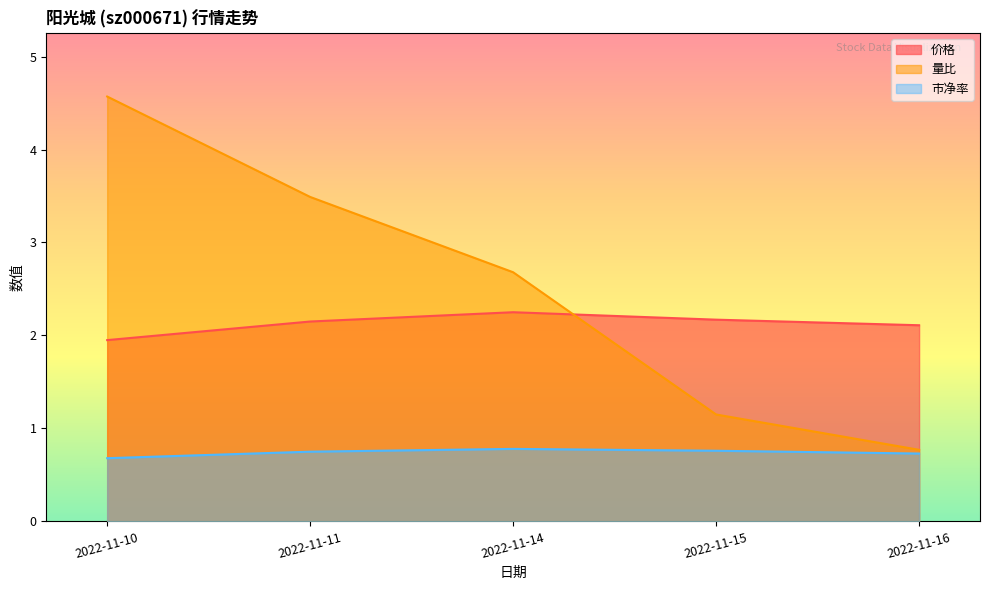

The 价格 series shows 2.2 at 2022-11-15. True or false?

True